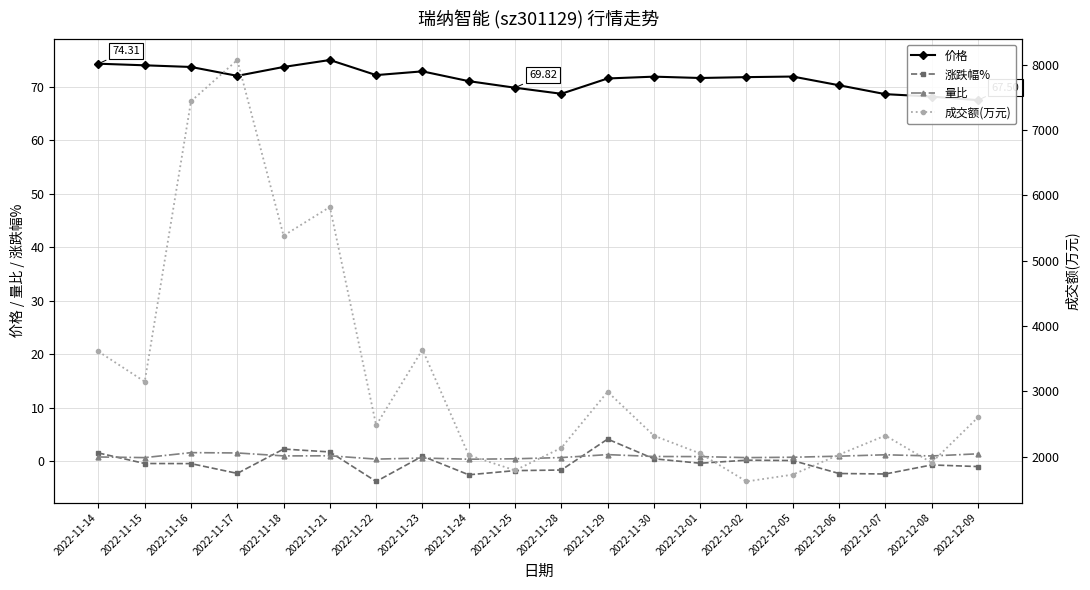

Where is the first local minimum for 涨跌幅%?

2022-11-17